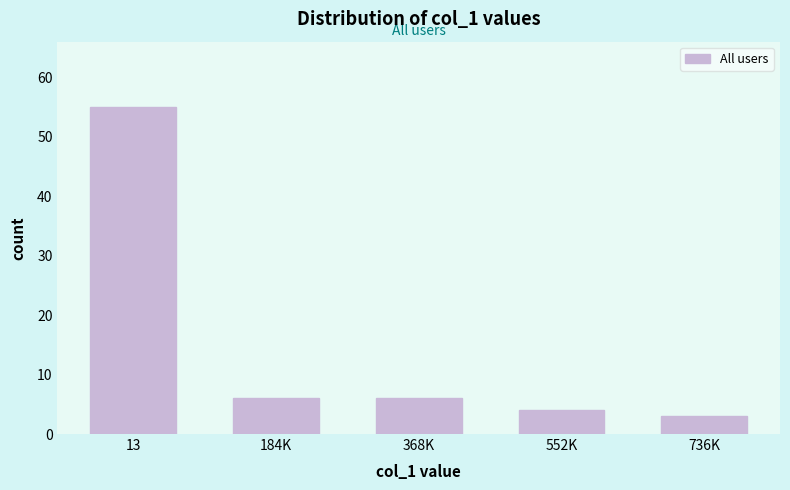

Reading left to right, what are all the values shown in this chart?

13=55	184K=6	368K=6	552K=4	736K=3